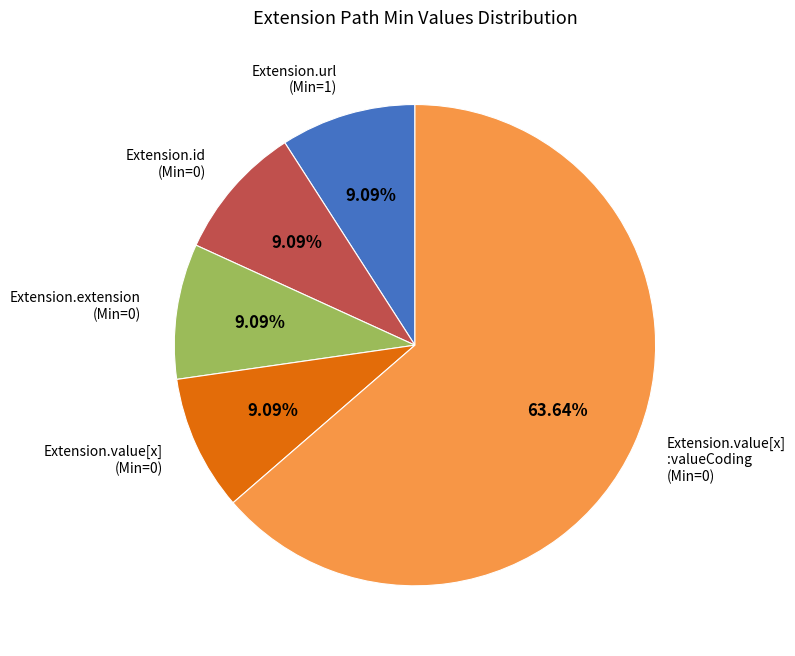

Which has a higher value, Extension.value[x] :valueCoding (Min=0) or Extension.url (Min=1)?

Extension.value[x] :valueCoding (Min=0)